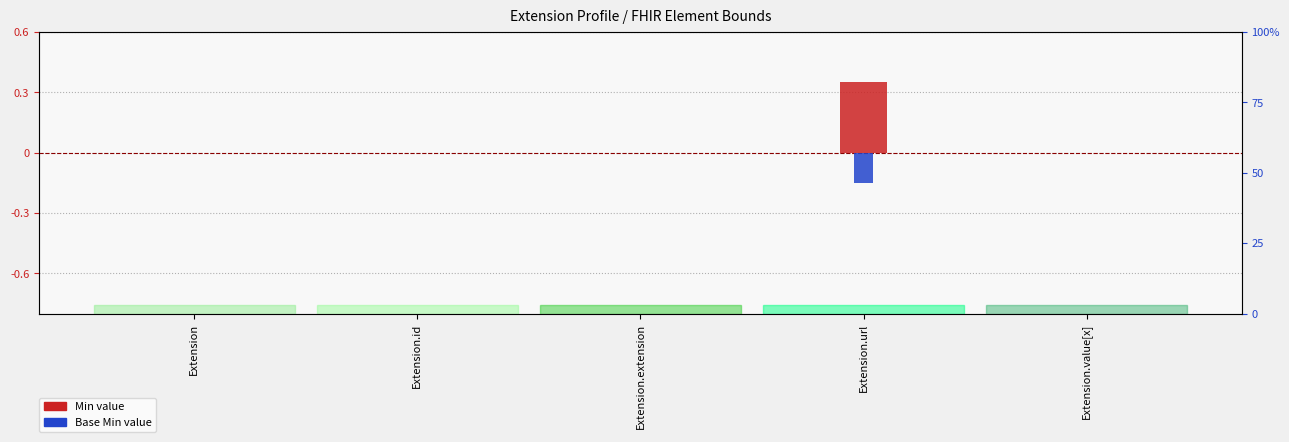

At Extension.value[x], list the series in order from largest to smallest.

Min, Base Min